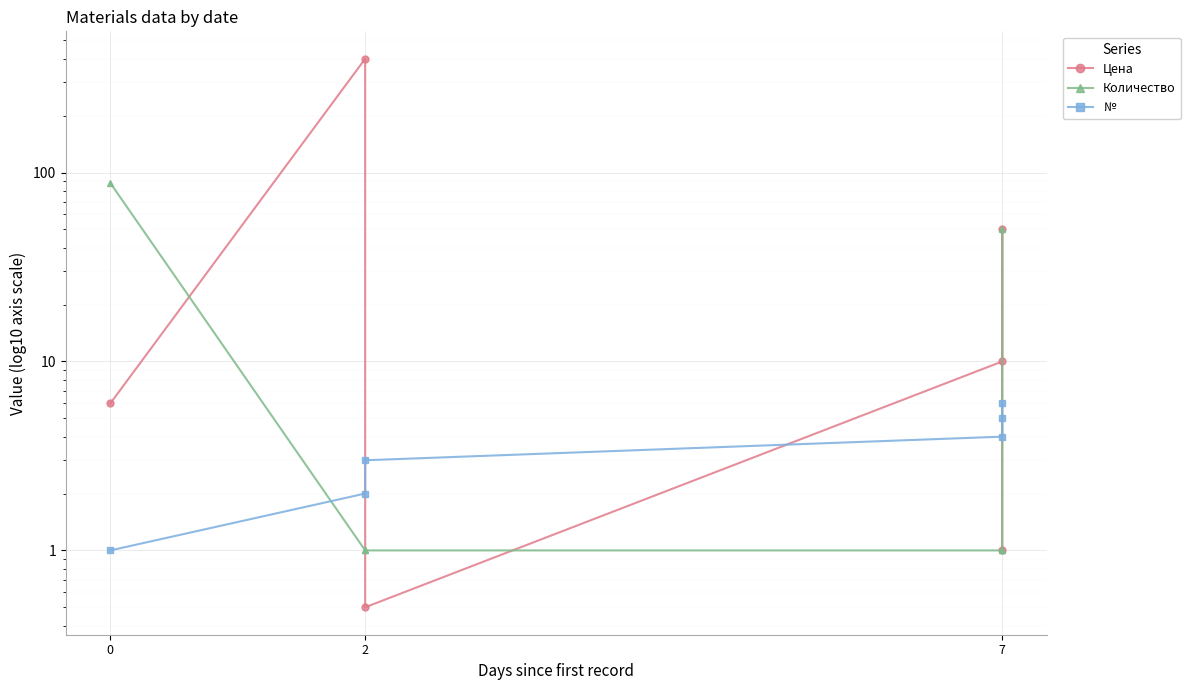

Where do Количество and № first cross each other?

0 and 2